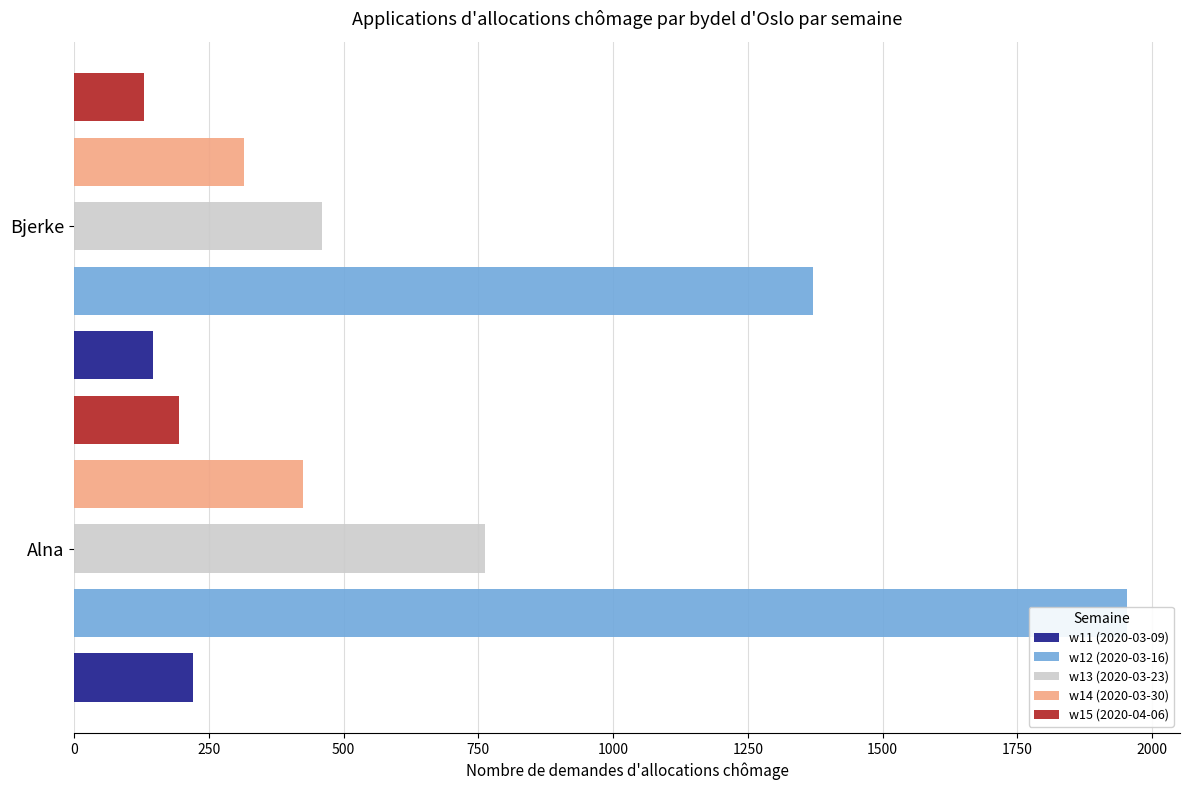

What is the average value of the w13 (2020-03-23) series?

612